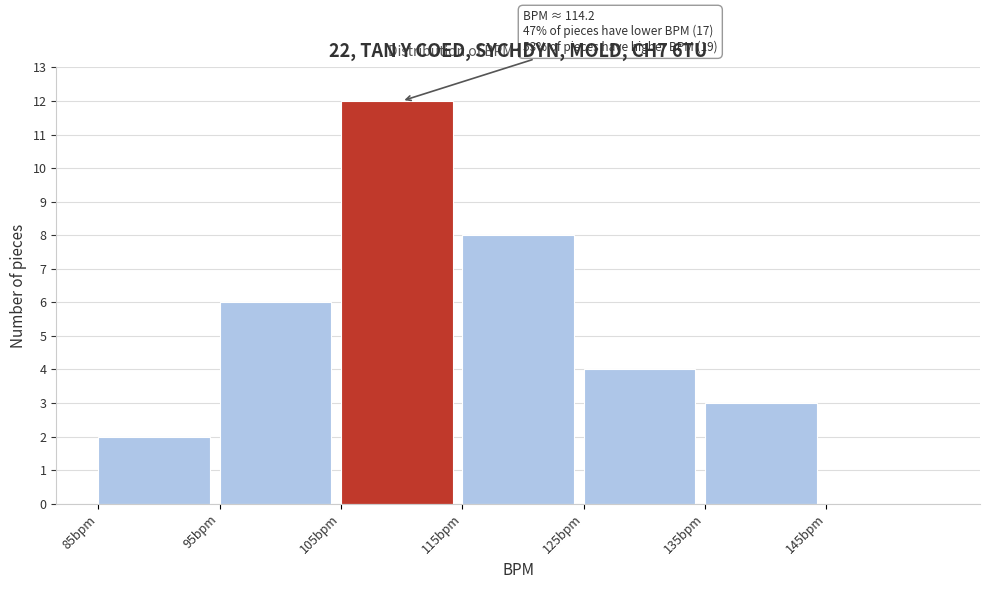

Which range on the x-axis has the tallest bar?

105 to 115